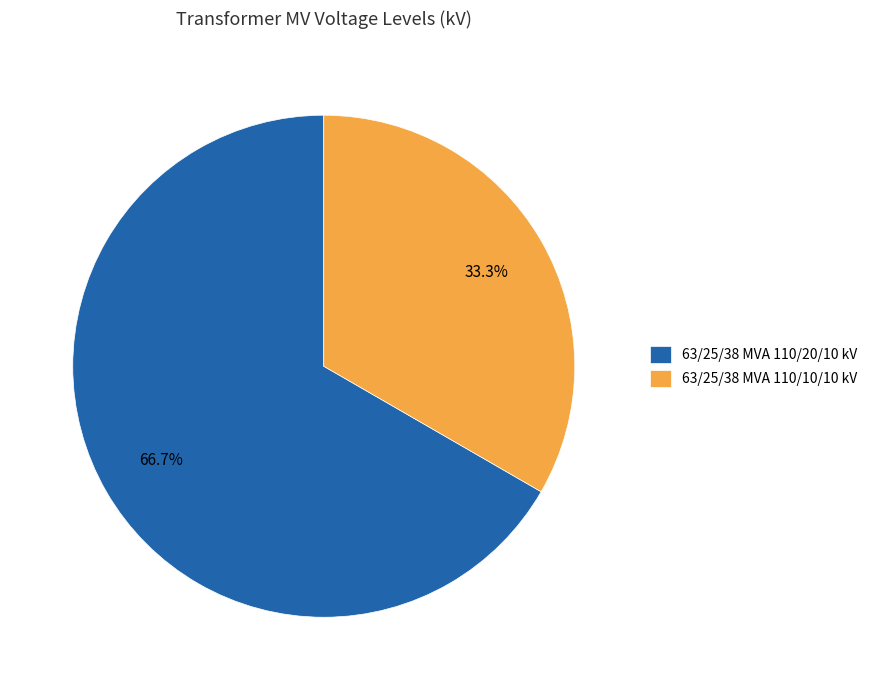

Which slice is the largest?

63/25/38 MVA 110/20/10 kV